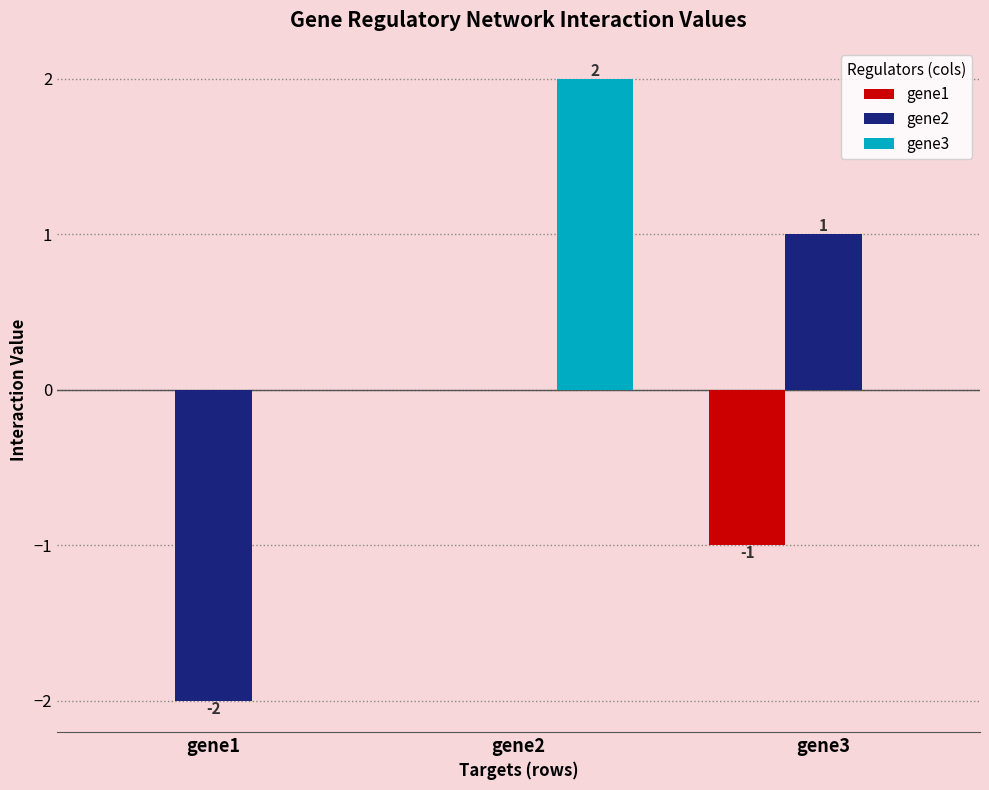

How many groups of bars are there?

3